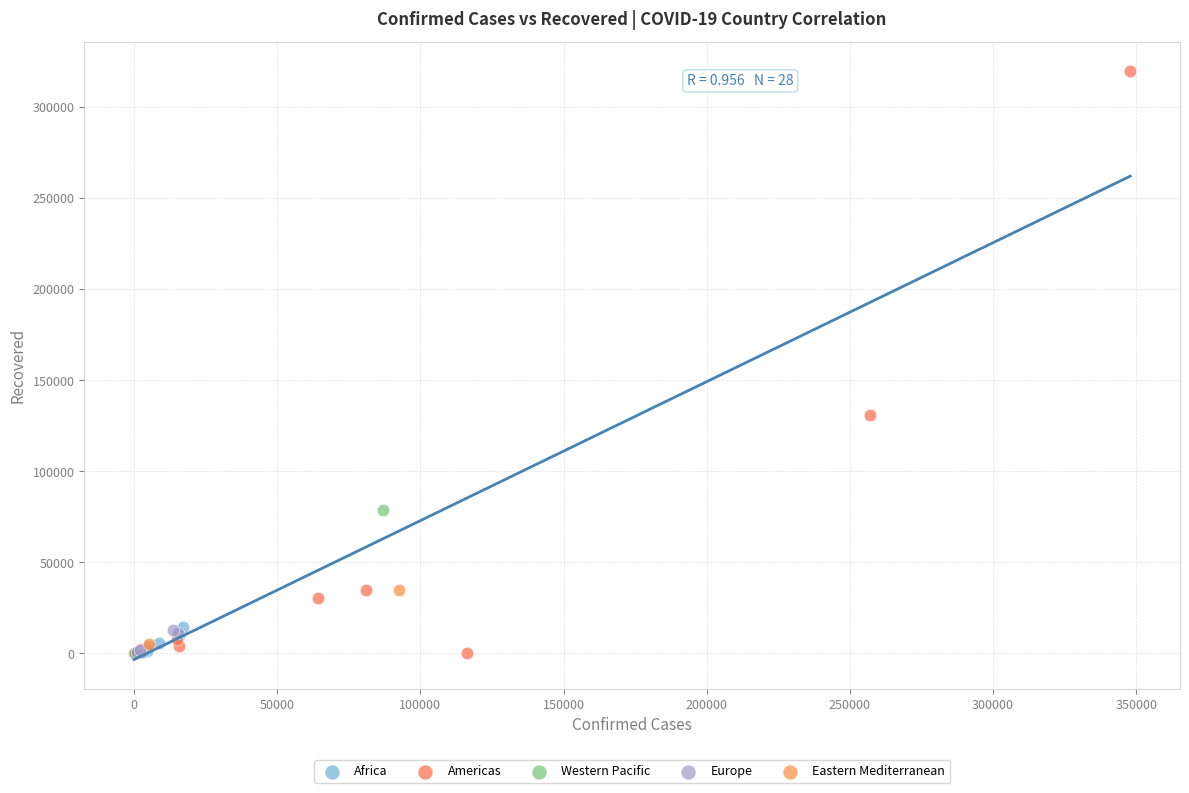

Which series has the widest spread of Y values?

Americas